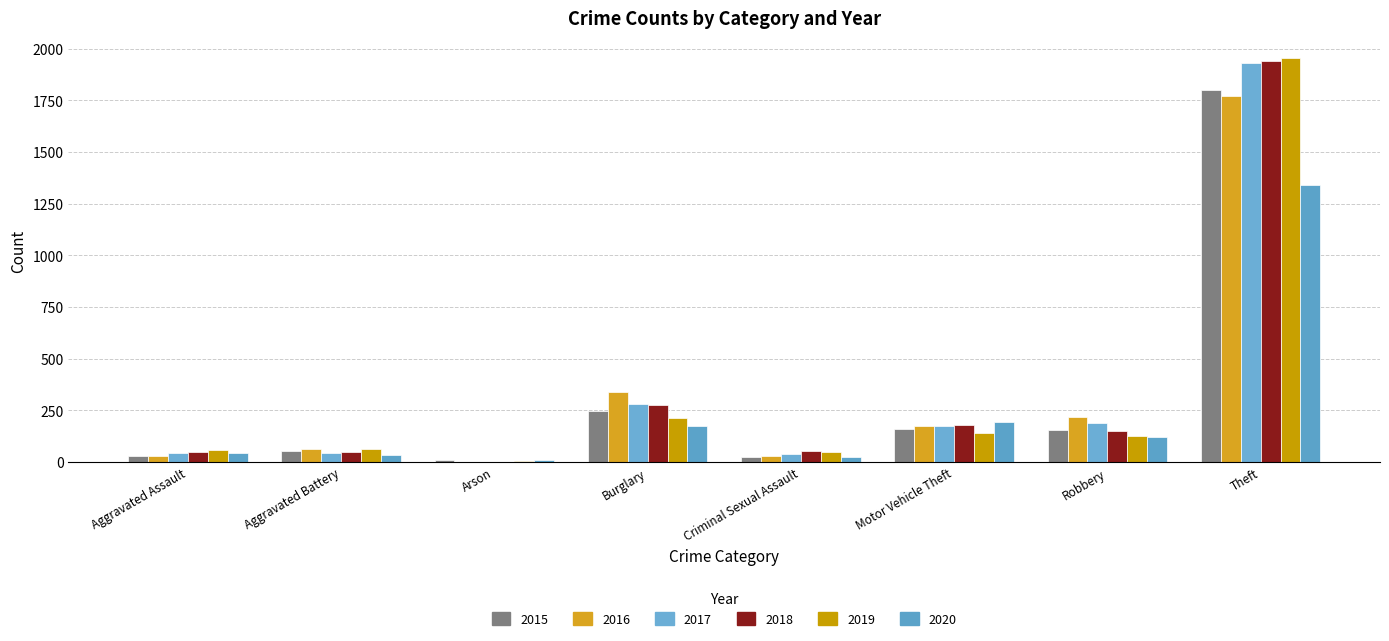

Does the chart contain stacked bars?

No